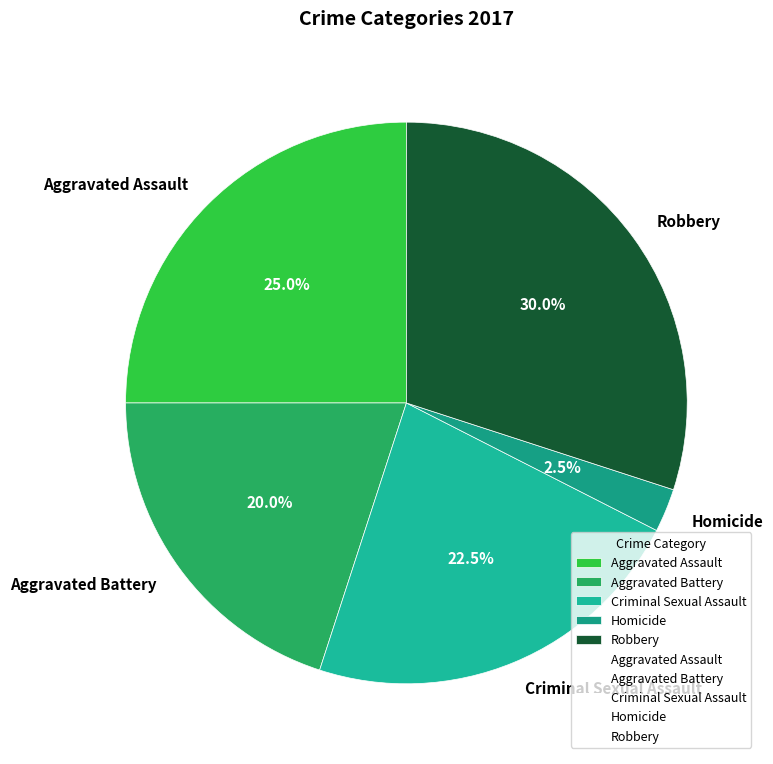

To the nearest percent, what is the average slice percentage?

20%